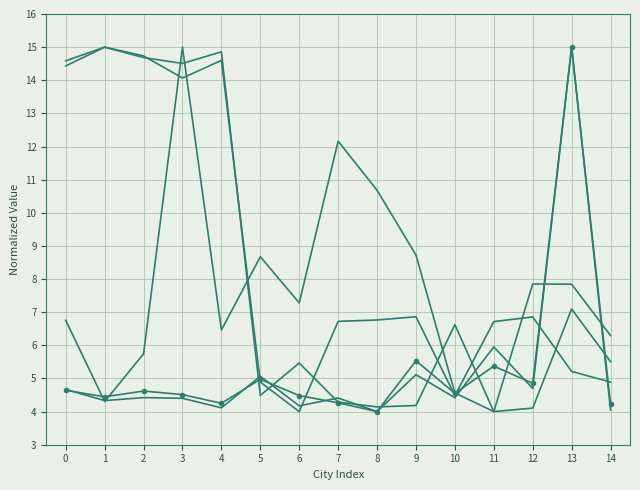

How many distinct data groups are displayed?

5